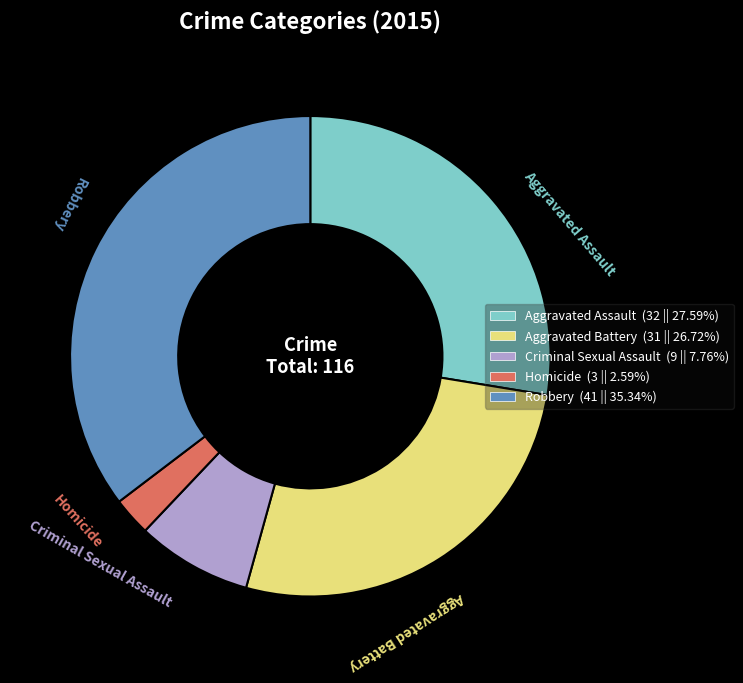

Approximately how many times larger is the value at Robbery compared to Homicide?

13.7